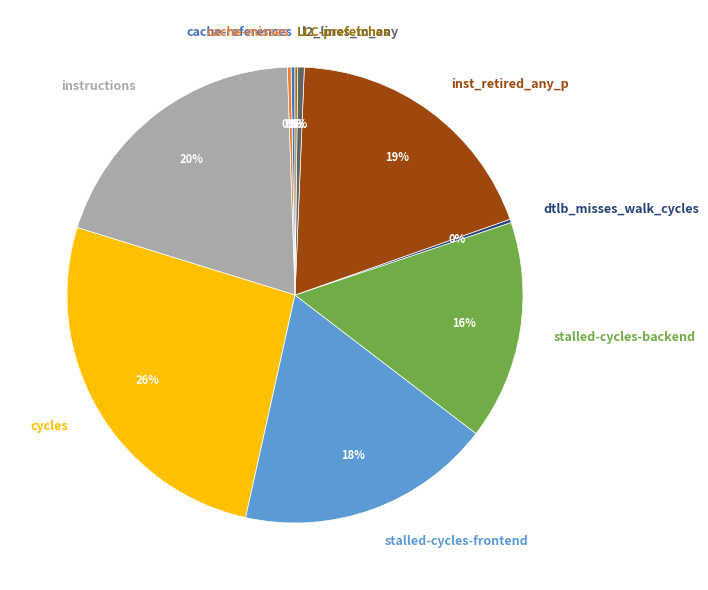

Which category has the biggest portion of the pie?

cycles